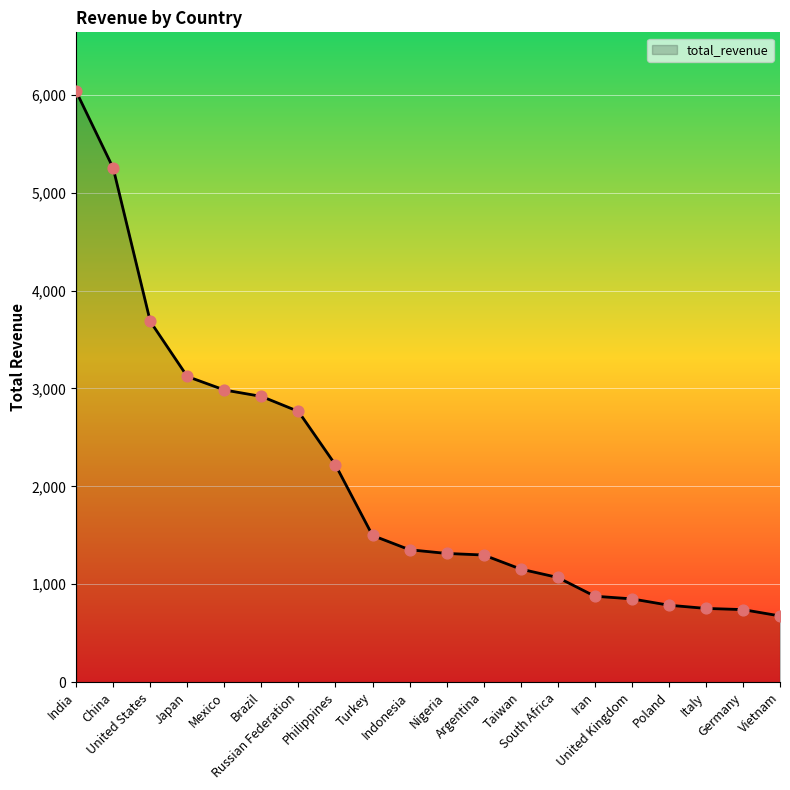

What is the change in value from Mexico to Argentina?

-1686.0